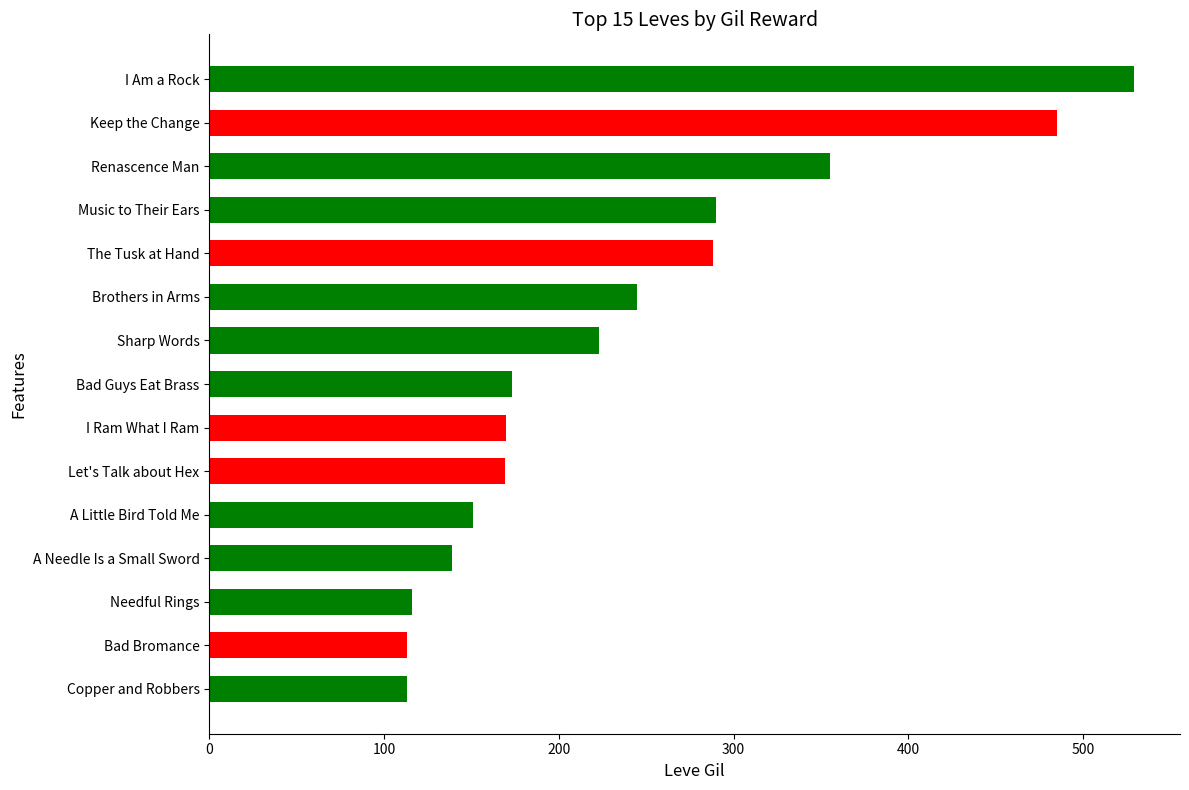

At which category does the chart reach its peak across all series?

I Am a Rock